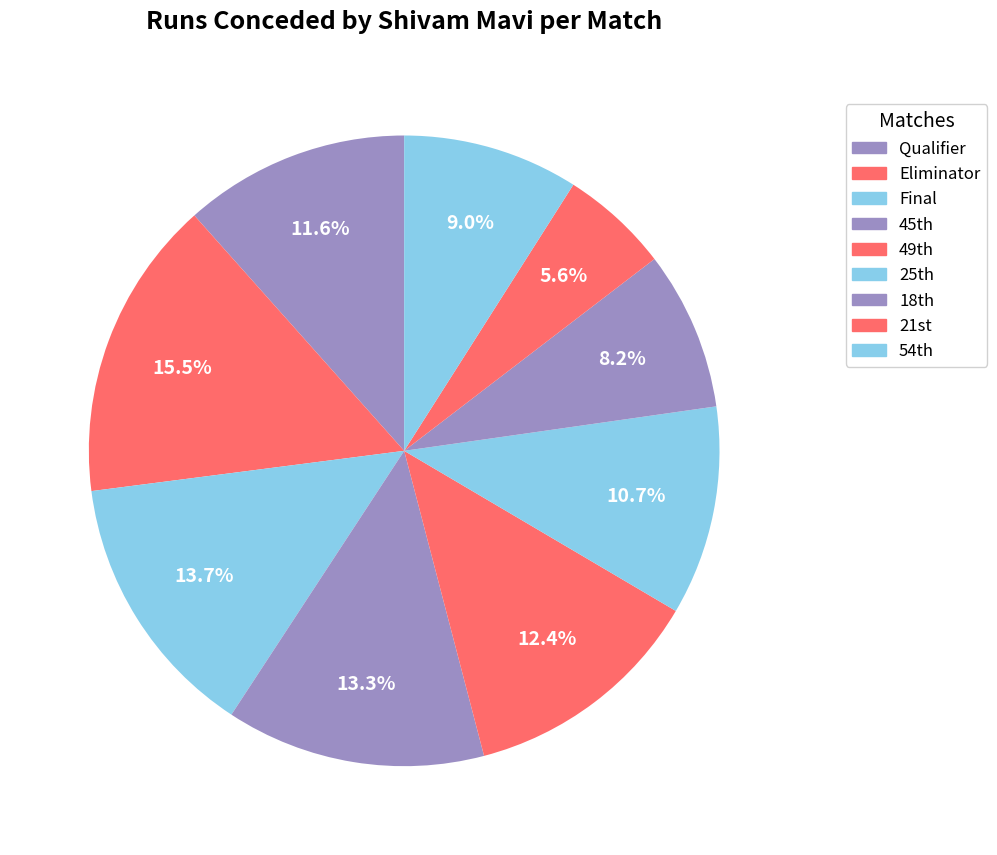

Rank the categories by value from lowest to highest.

21st, 18th, 54th, 25th, Qualifier, 49th, 45th, Final, Eliminator